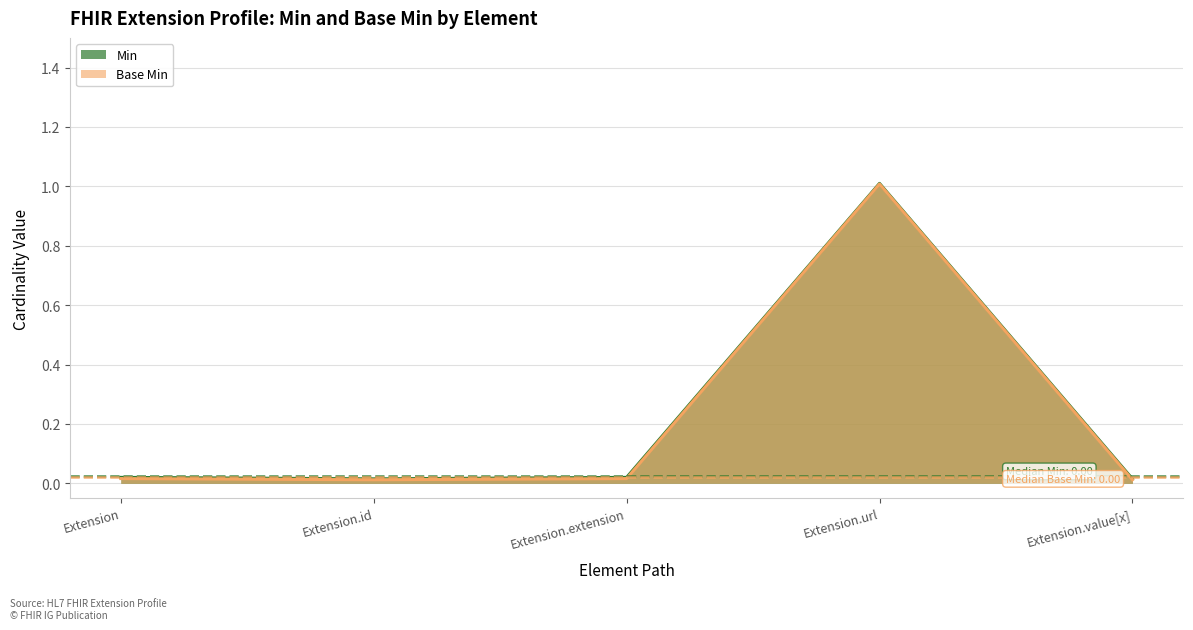

What is the label of the 4th point from the left?

Extension.url